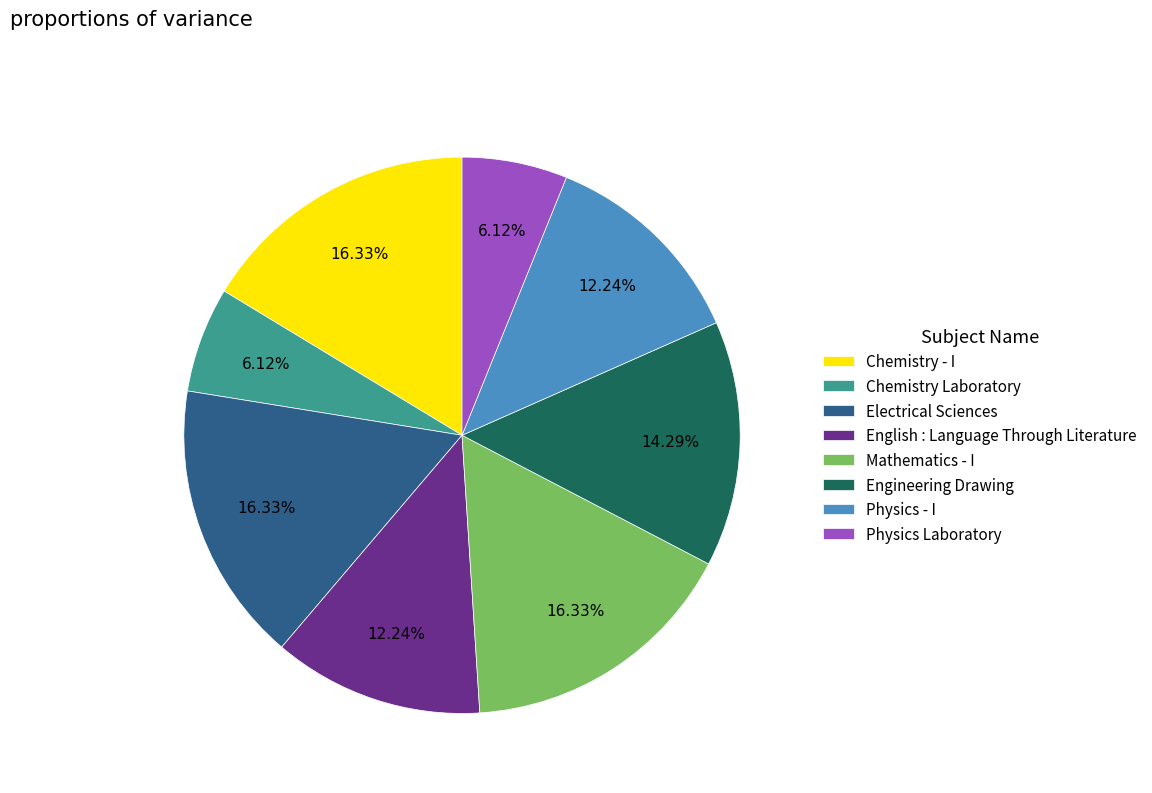

How much of the chart is everything except English : Language Through Literature?

87.8%